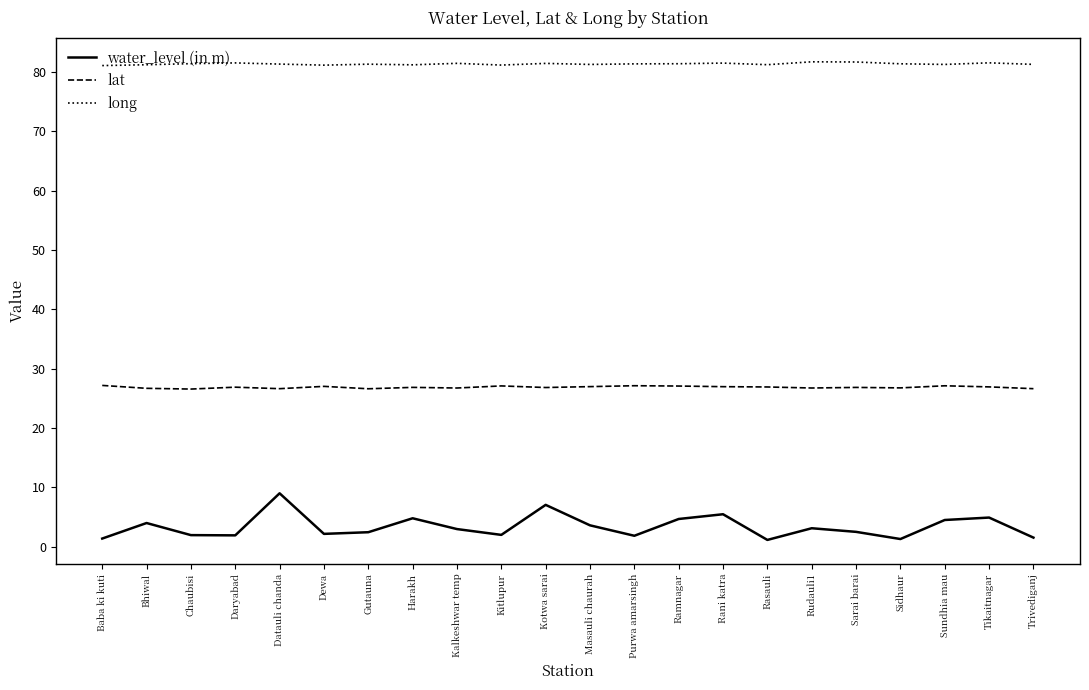

Rank the series at Harakh from lowest to highest value.

water_level (in m), lat, long